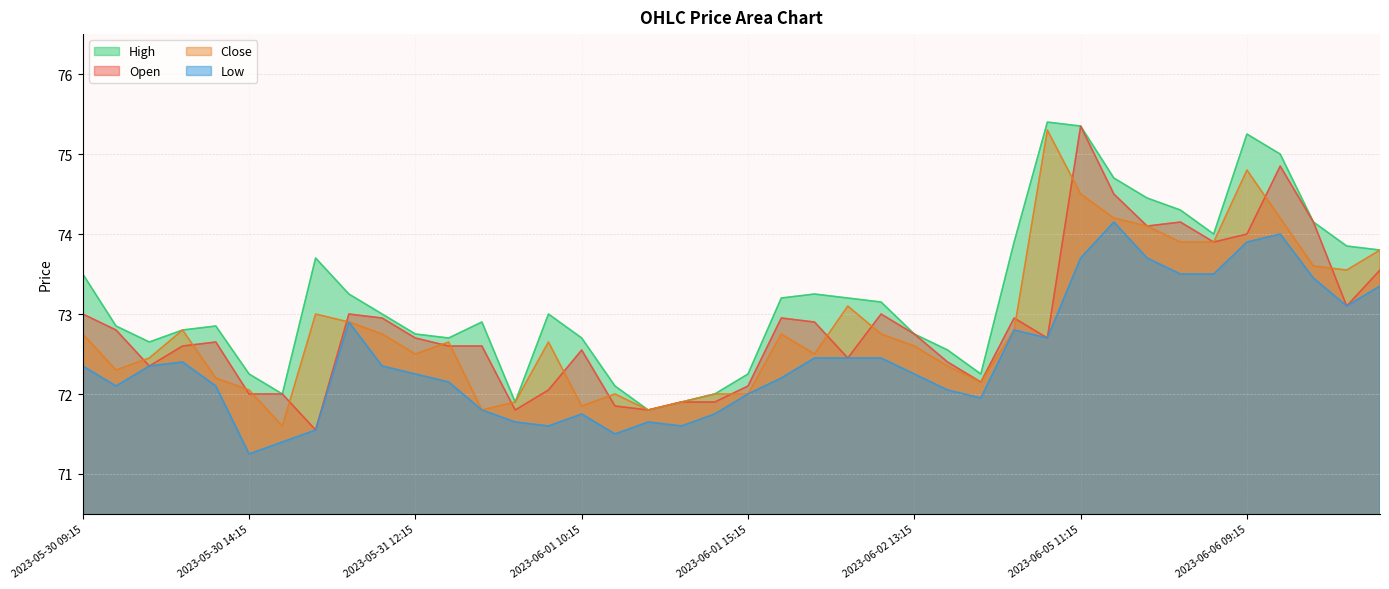

List the labels in order of Low value, smallest first.

2023-05-30 14:15, 2023-05-30 15:15, 2023-06-01 11:15, 2023-05-31 09:15, 2023-06-01 09:15, 2023-06-01 13:15, 2023-05-31 15:15, 2023-06-01 12:15, 2023-06-01 10:15, 2023-06-01 14:15, 2023-05-31 14:15, 2023-06-02 15:15, 2023-06-01 15:15, 2023-06-02 14:15, 2023-05-30 10:15, 2023-05-30 13:15, 2023-05-31 13:15, 2023-06-02 09:15, 2023-05-31 12:15, 2023-06-02 13:15, 2023-05-30 09:15, 2023-05-30 11:15, 2023-05-31 11:15, 2023-05-30 12:15, 2023-06-02 10:15, 2023-06-02 11:15, 2023-06-02 12:15, 2023-06-05 10:15, 2023-06-05 09:15, 2023-05-31 10:15, 2023-06-06 12:15, 2023-06-06 13:15, 2023-06-06 11:15, 2023-06-05 14:15, 2023-06-05 15:15, 2023-06-05 11:15, 2023-06-05 13:15, 2023-06-06 09:15, 2023-06-06 10:15, 2023-06-05 12:15